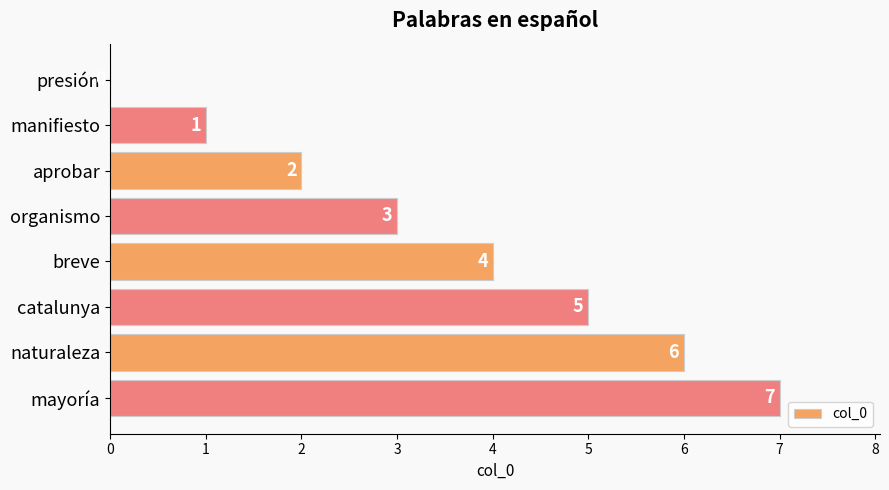

Which label corresponds to the largest value in the chart?

mayoría